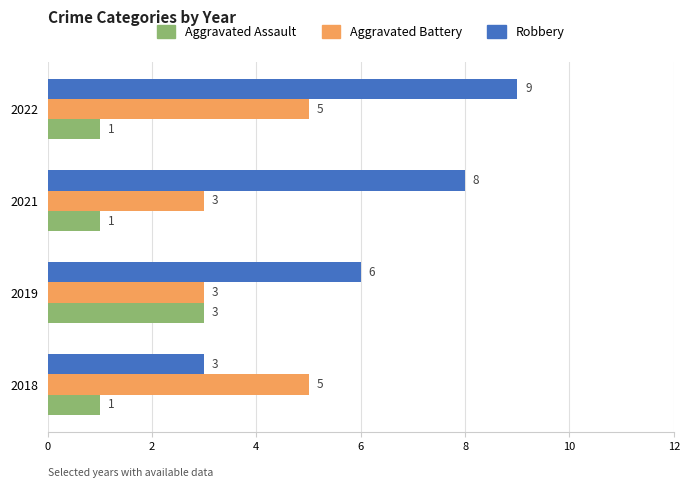

What is the sum of the Aggravated Assault values at 2019 and 2022?

4